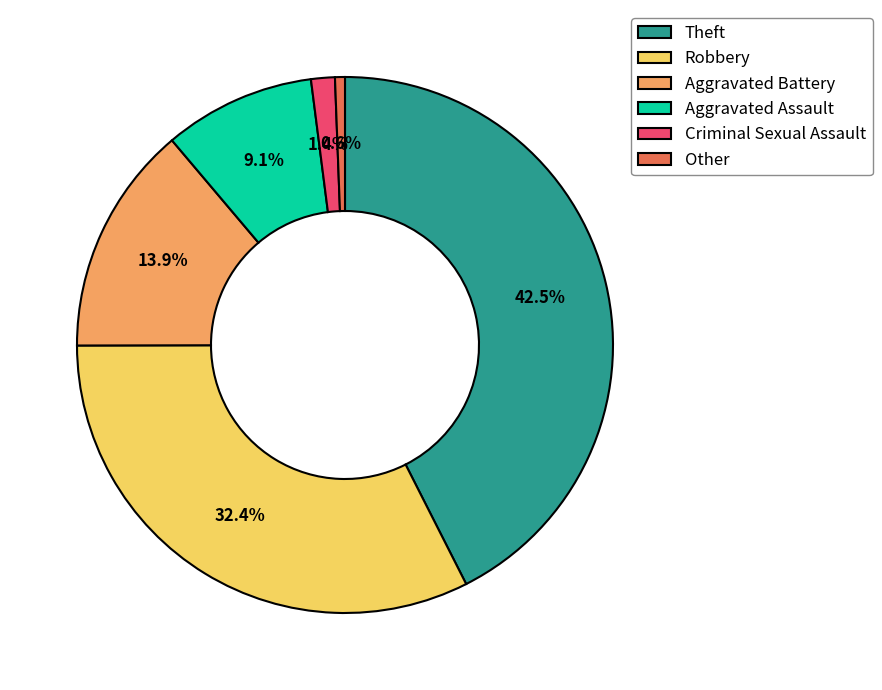

Between Robbery and Theft, which is larger?

Theft